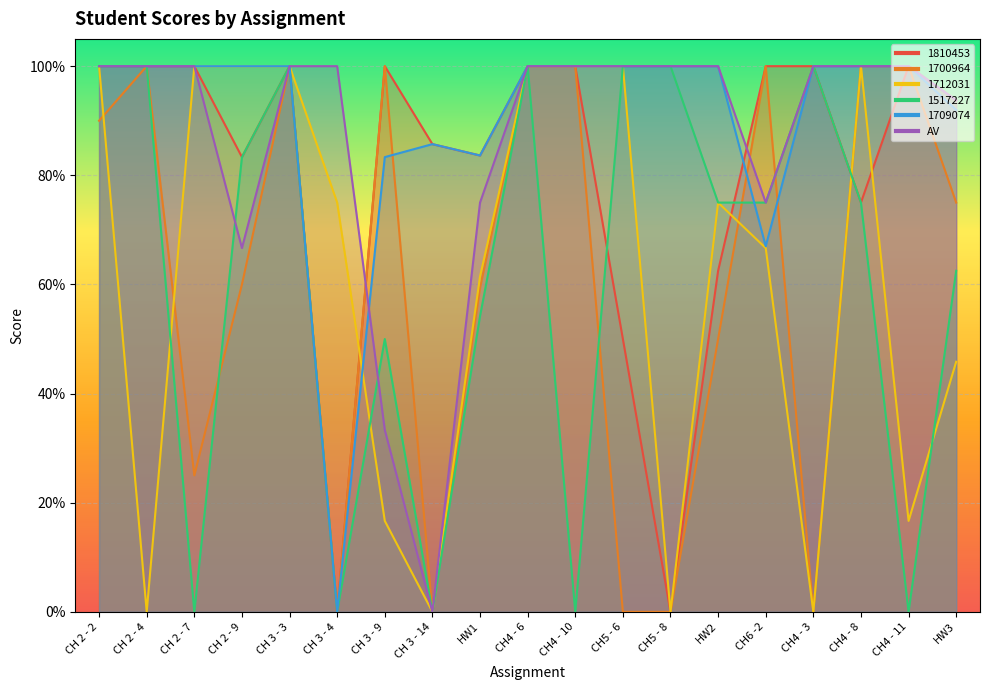

At which category does 1709074 reach its first local peak?

CH 3 - 14